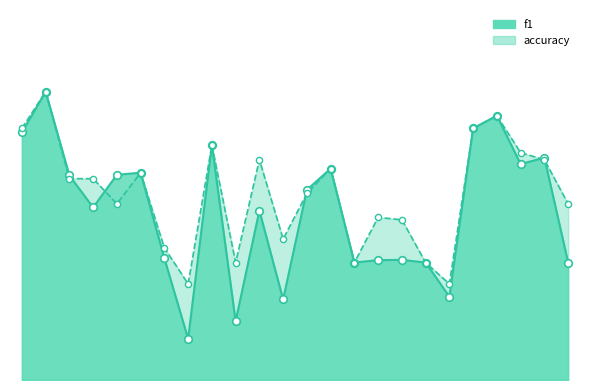

What is the total value across all series at 12?

1.1